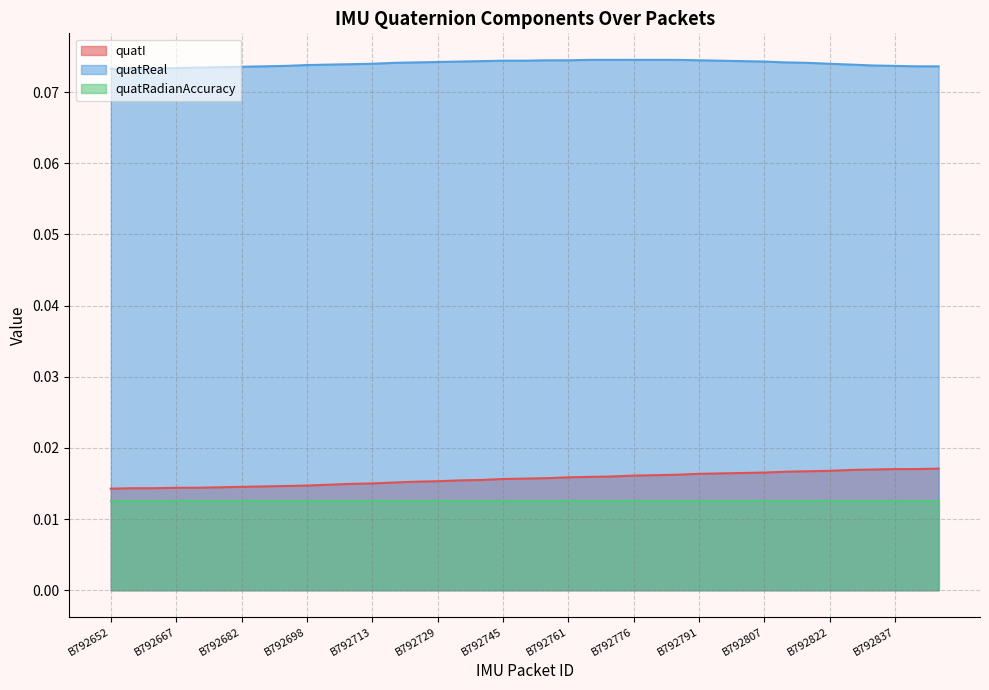

Count the number of categories in the chart.

39